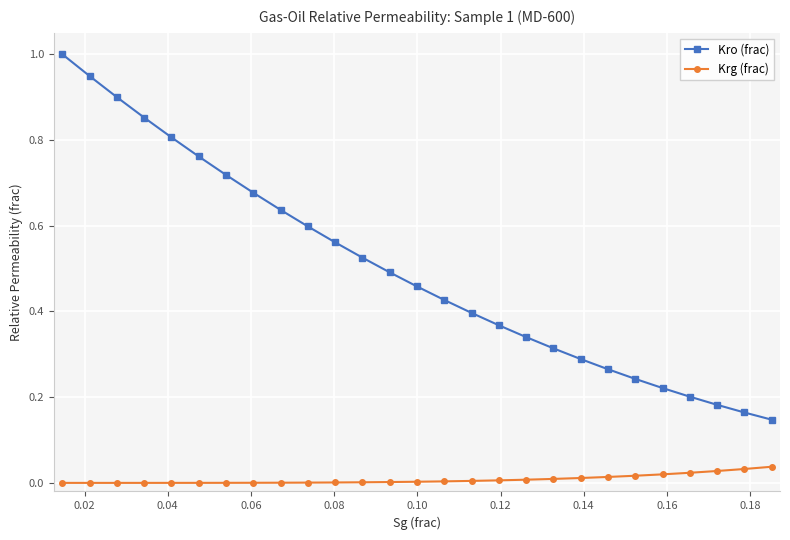

True or false: Krg (frac) and Kro (frac) intersect in this chart.

False